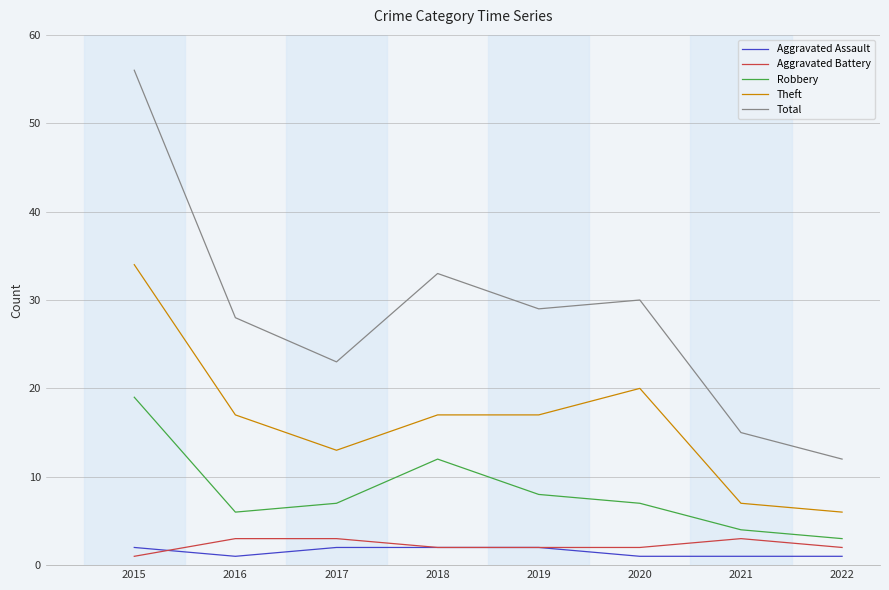

Is this an area chart (filled region under the line)?

No